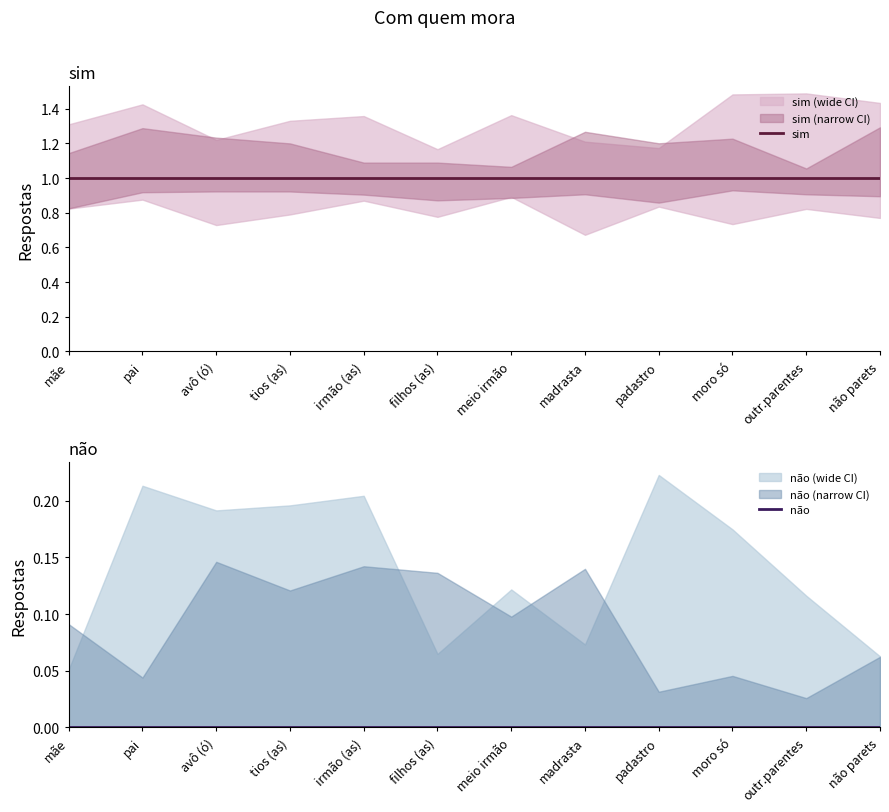

How many data points does each series have?

12